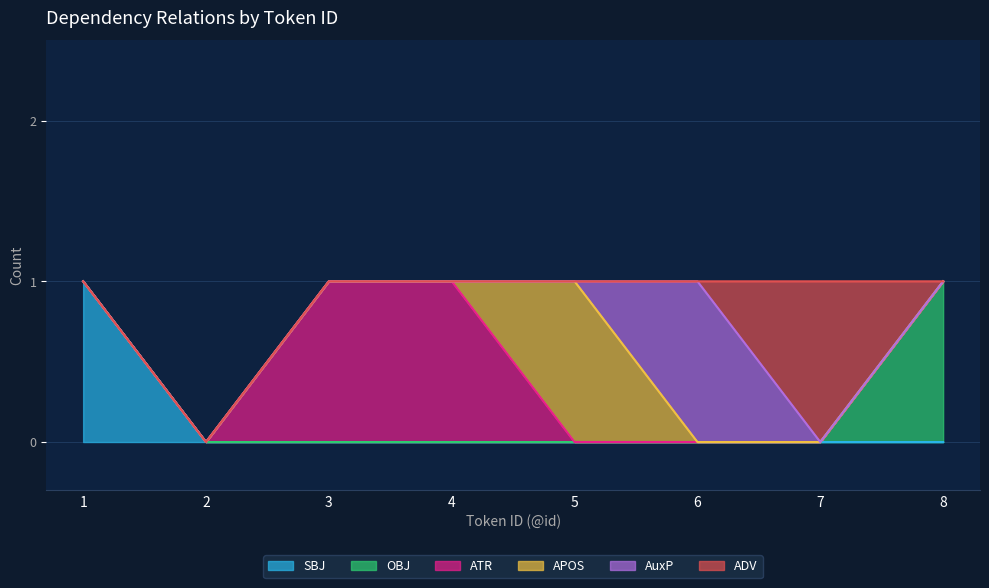

Rank the categories by ATR value from lowest to highest.

1, 2, 5, 6, 7, 8, 3, 4